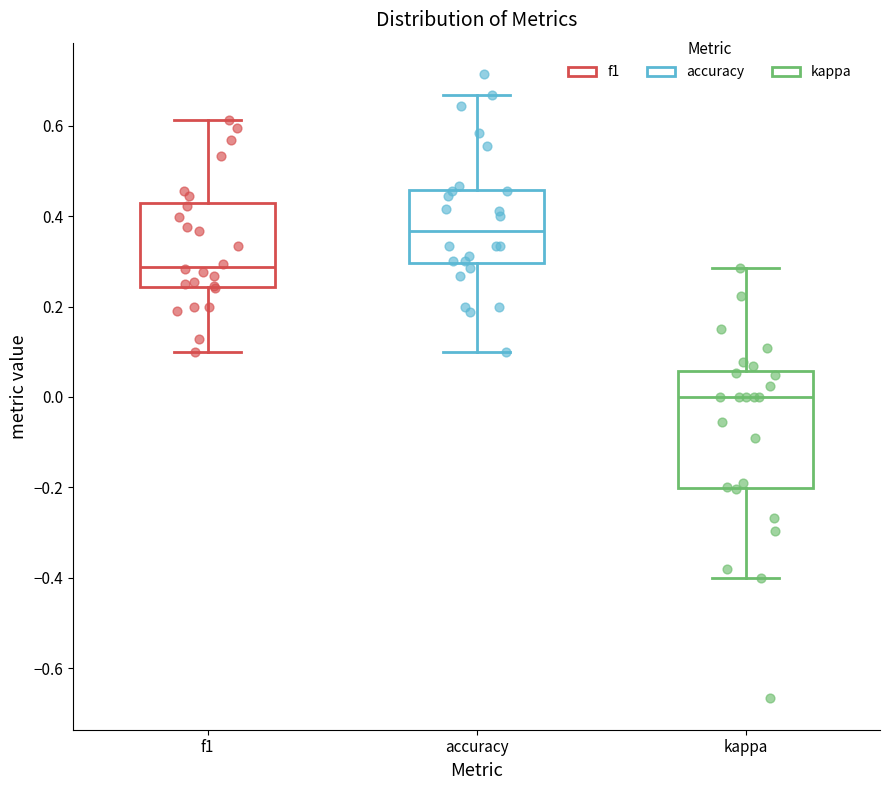

Where is the upper edge of the box for kappa on the y-axis? The values are not printed on the chart, so give them approximately, as read against the axis.

0.06